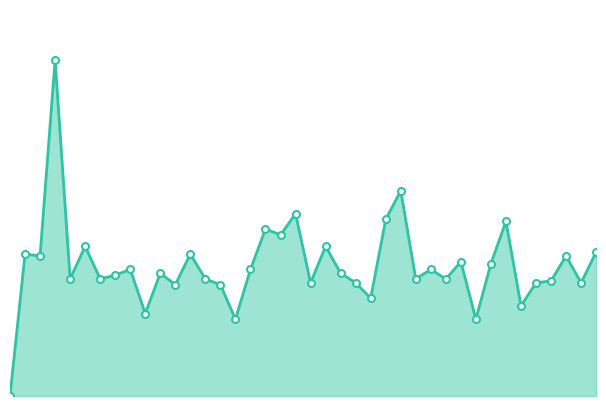

Rank the categories by value from lowest to highest.

0, 15, 31, 9, 34, 24, 11, 14, 20, 23, 35, 38, 36, 4, 6, 13, 27, 29, 7, 10, 22, 8, 16, 28, 32, 30, 2, 37, 1, 12, 39, 5, 21, 18, 17, 33, 25, 19, 26, 3